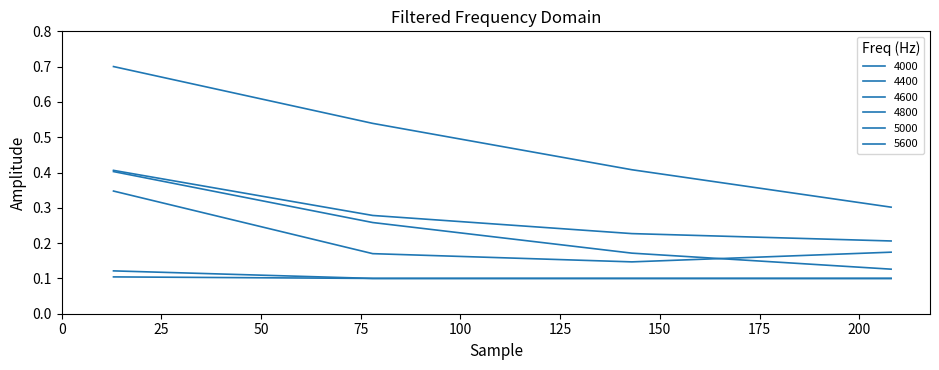

Which label corresponds to the smallest value in the chart?

78